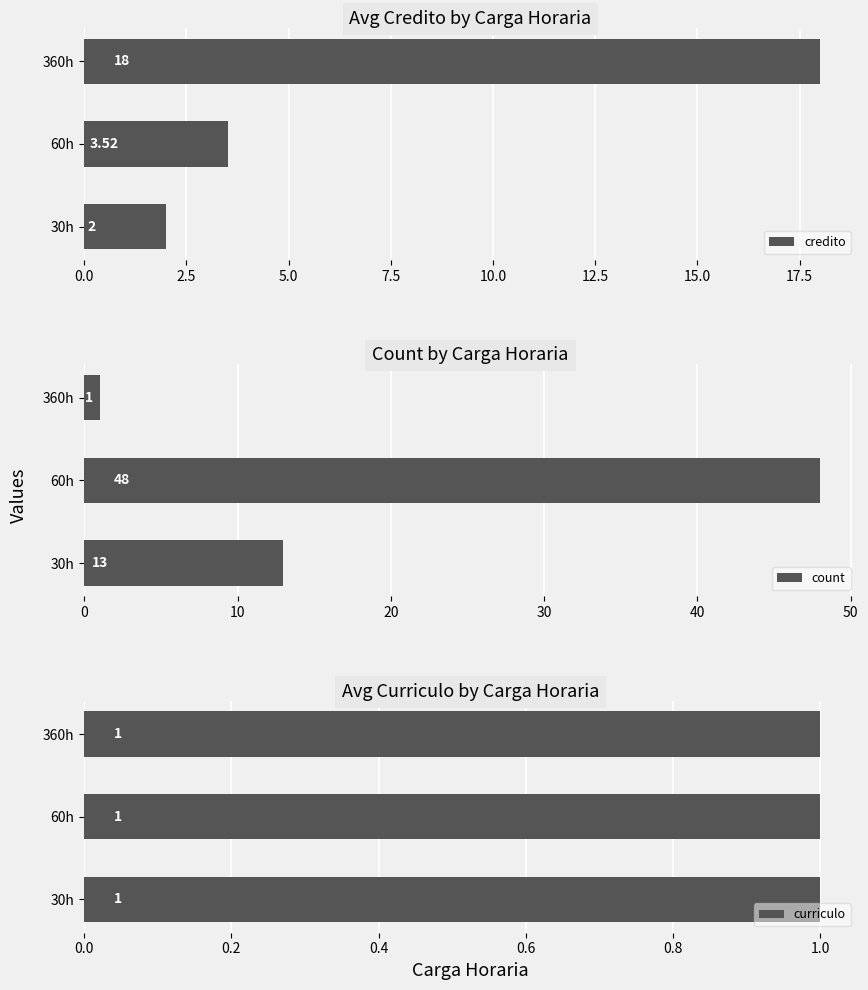

Rank the categories by credito value from lowest to highest.

30h, 60h, 360h